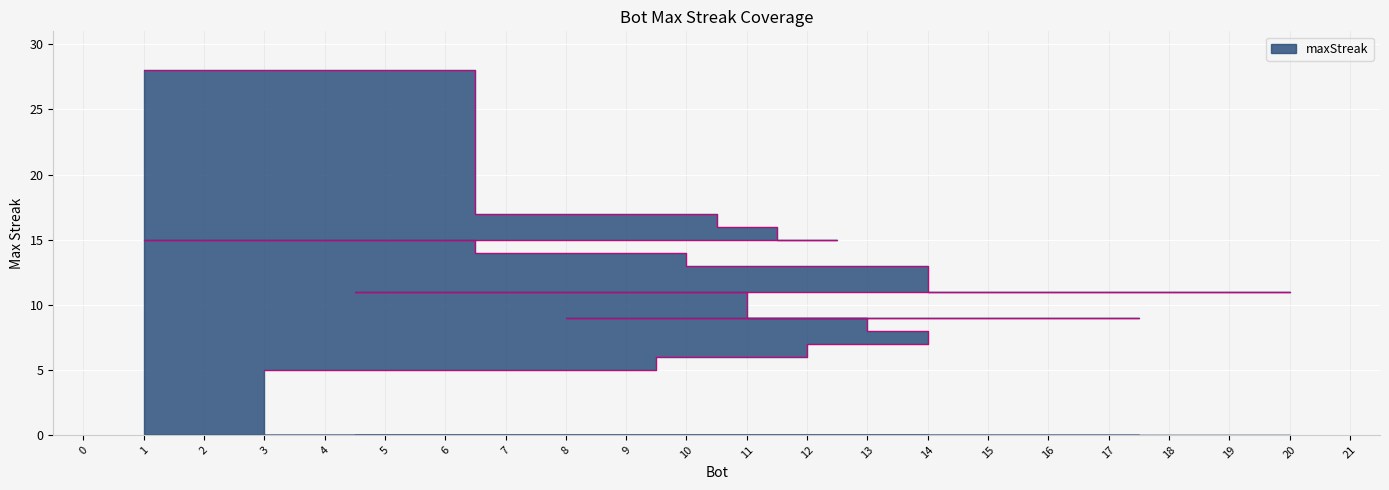

Read the value at 14, to the nearest 10.

20